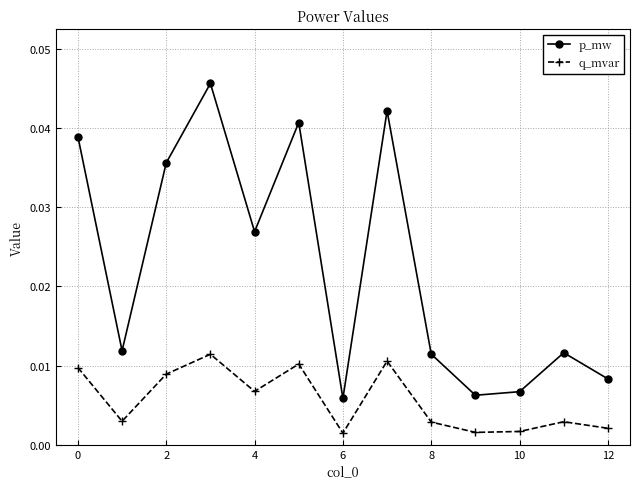

True or false: q_mvar has more than 1 points higher than both neighbors.

True